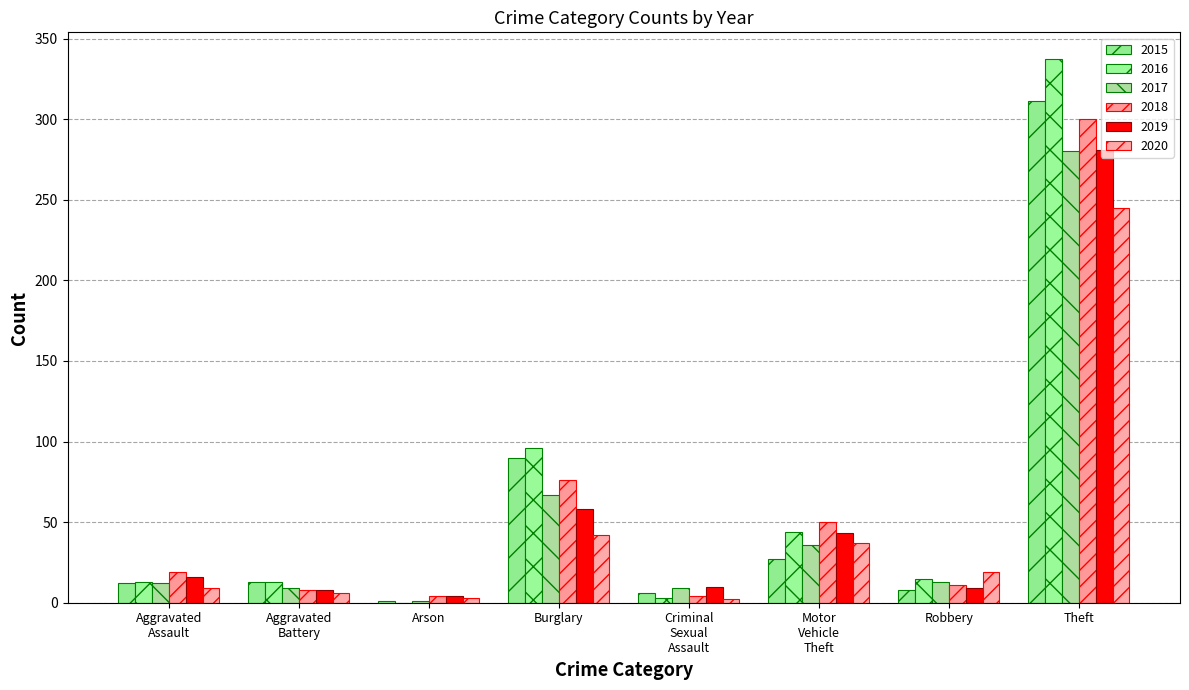

Which label corresponds to the largest value in the chart?

Theft